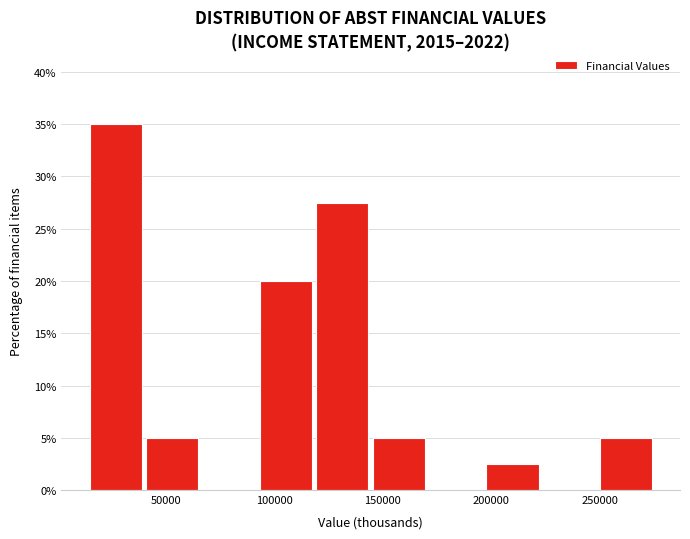

How tall is the bar that spans 15000 to 40000 on the x-axis? Neither the bar edges nor the heights are printed on the chart, so give them approximately, as read against the axes.

35.0